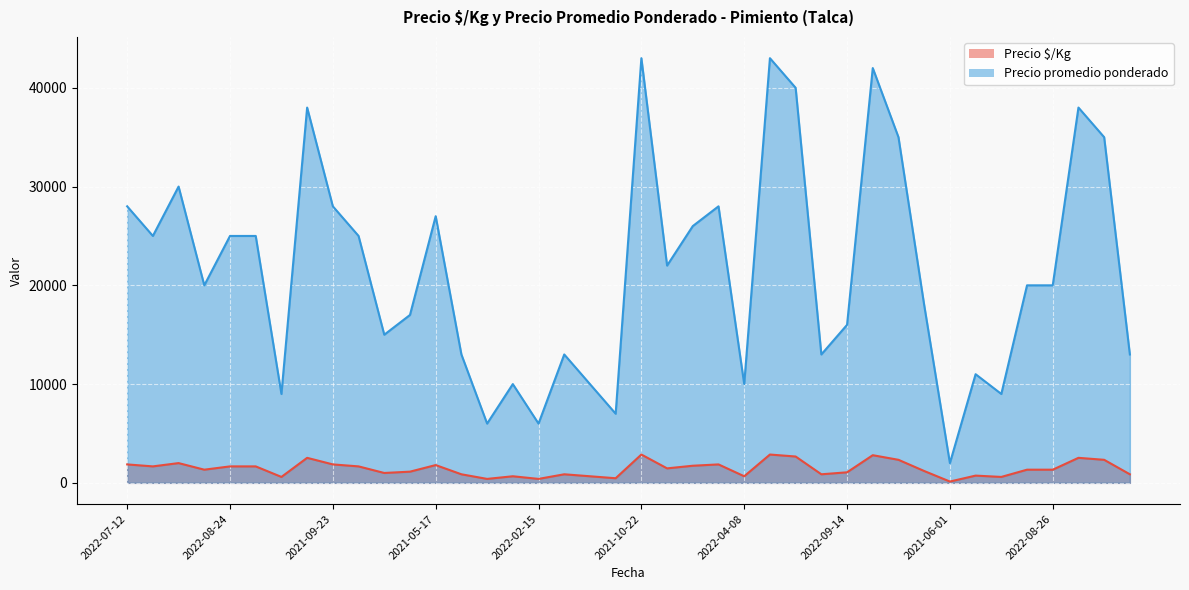

True or false: Precio promedio ponderado and Precio $/Kg intersect in this chart.

False